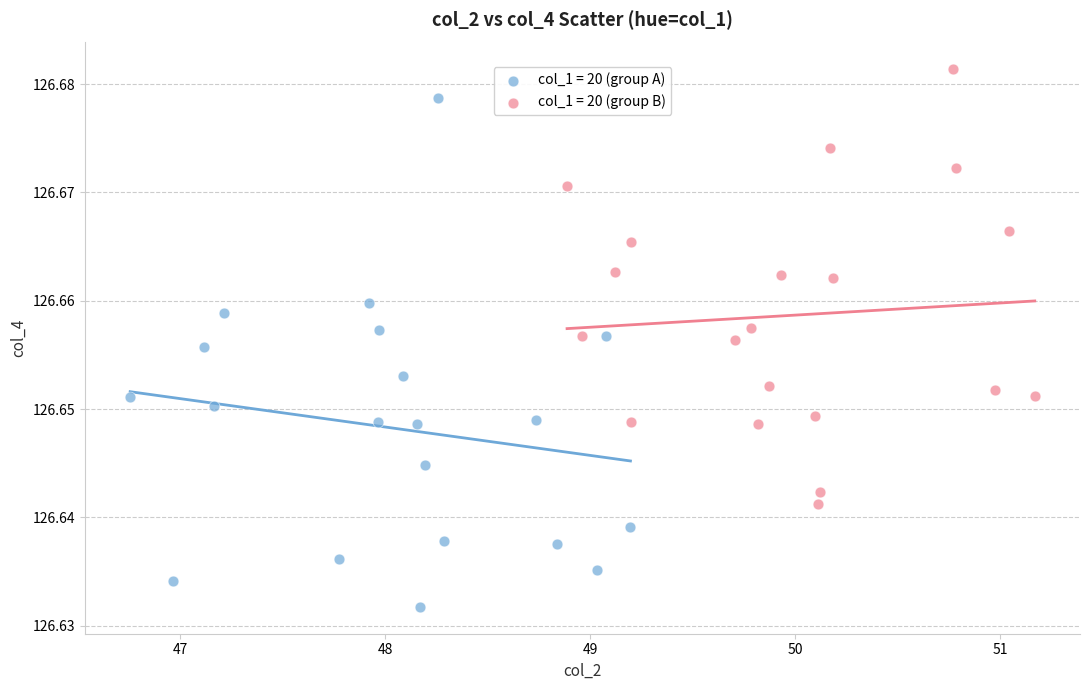

Which series reaches the minimum Y coordinate?

col_1 = 20 (group A)